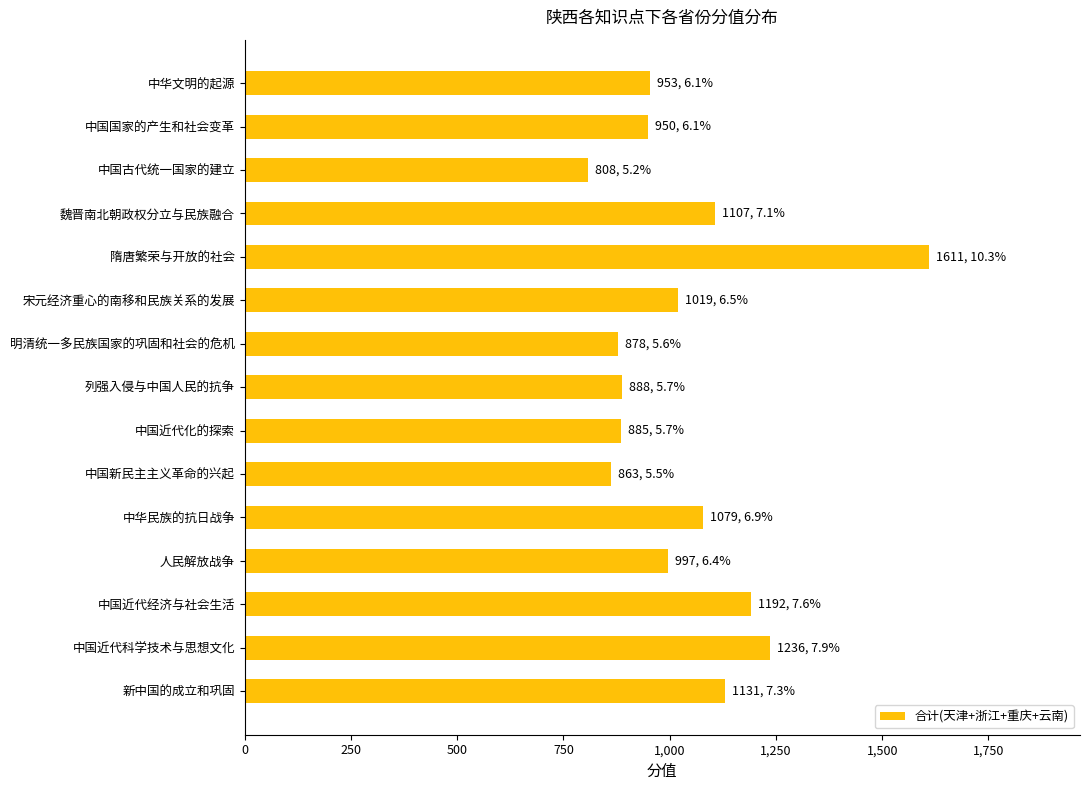

The chart shows a value of 1236 at 明清统一多民族国家的巩固和社会的危机. True or false?

False